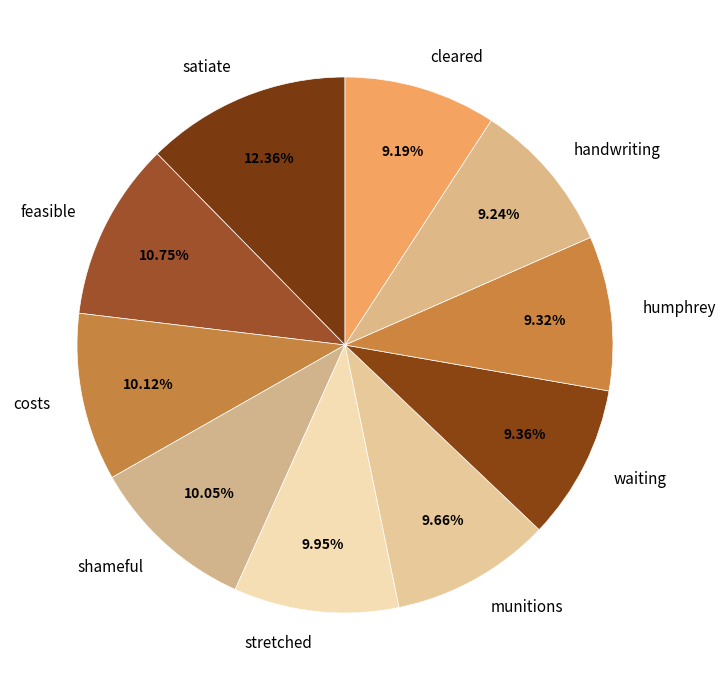

Does waiting represent more than half of the total?

No